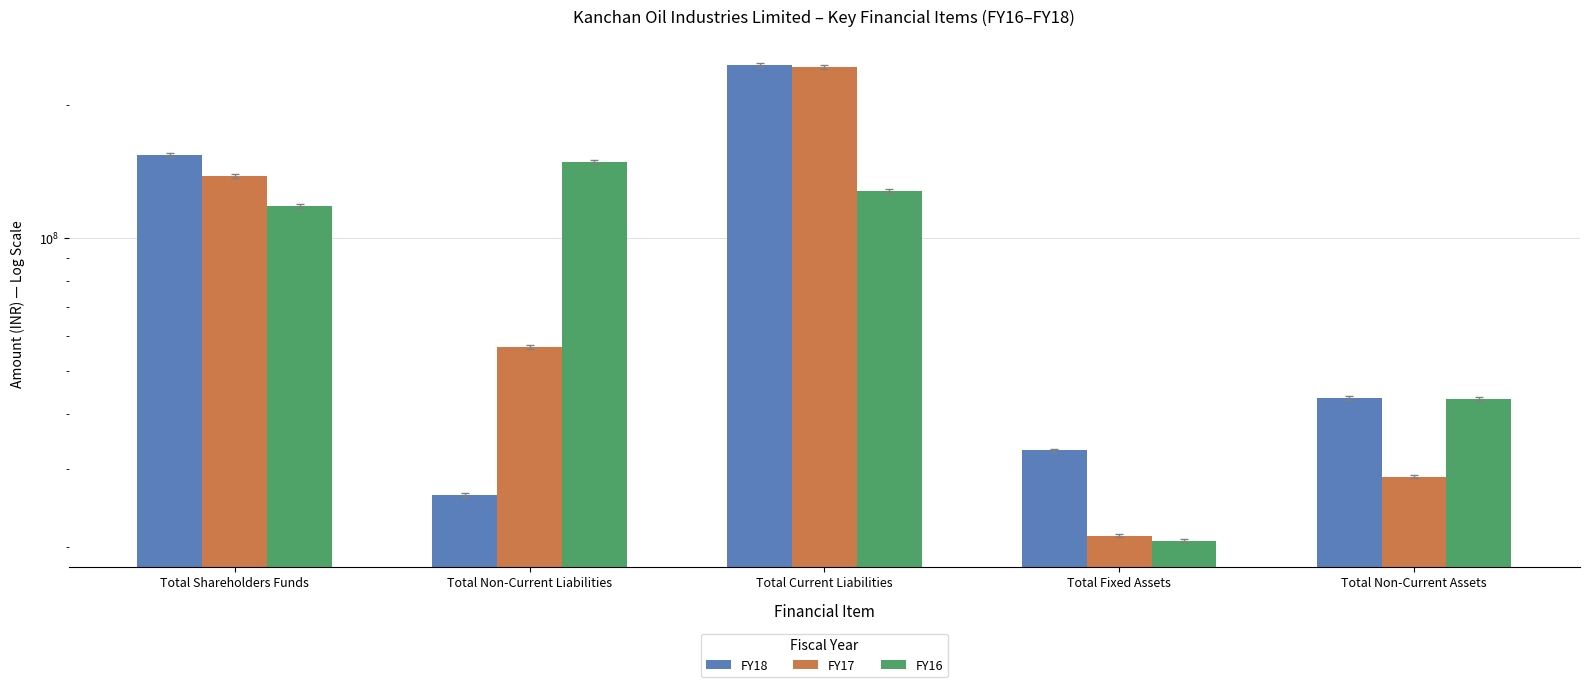

What is the sum of all FY18 values?

503322331